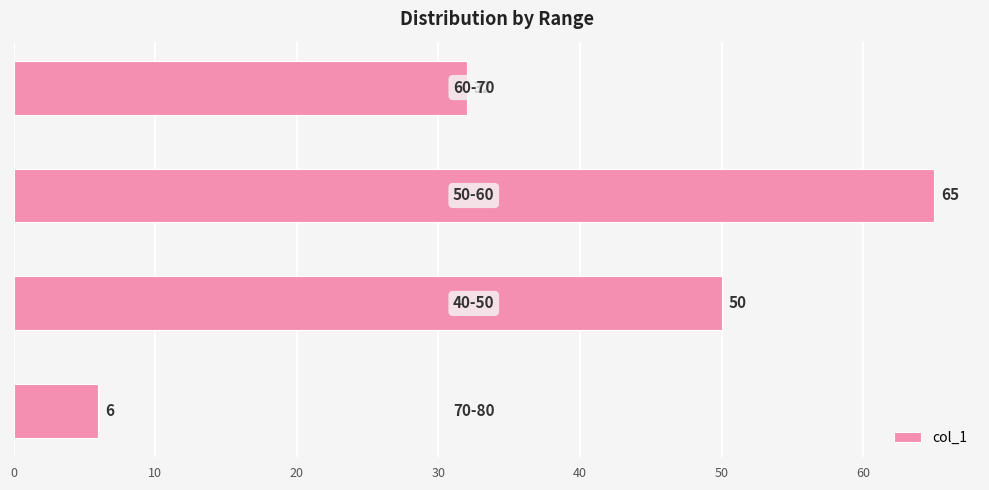

Reading top to bottom, extract all data points from this chart.

32	65	50	6